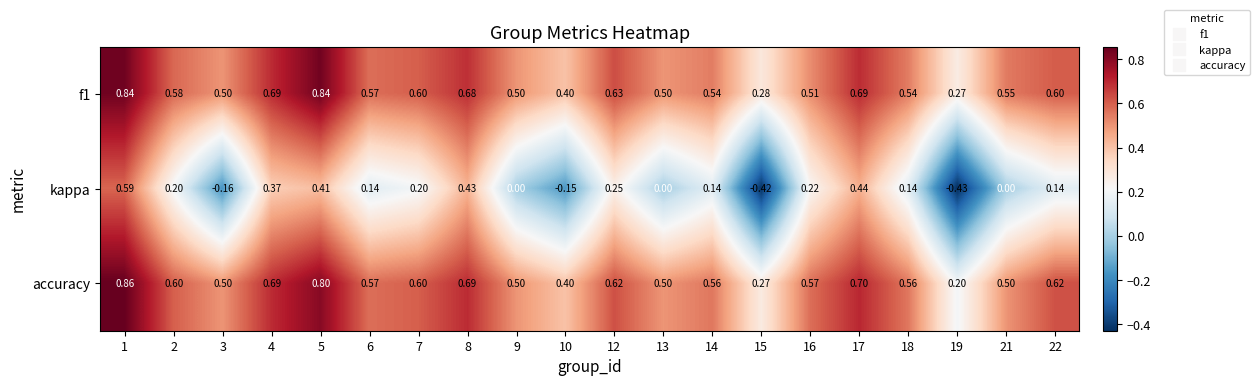

Which series has the widest spread of values?

kappa